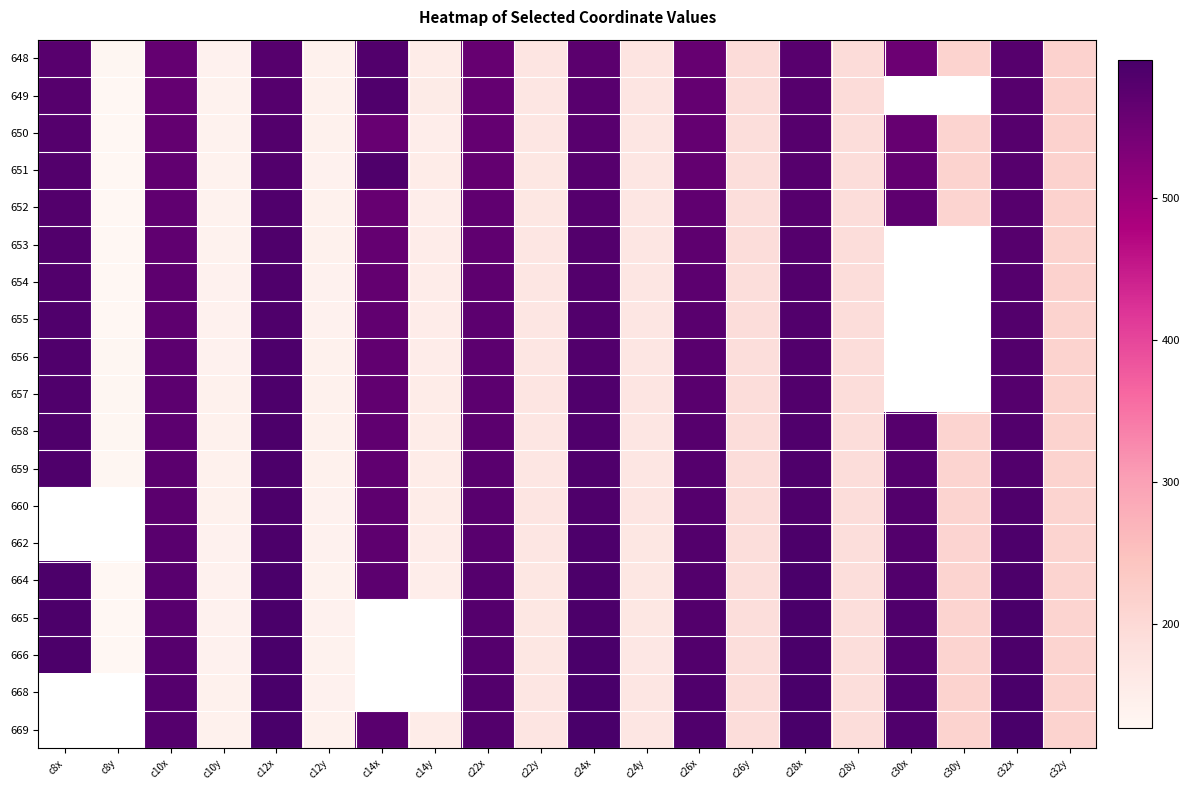

Which category has the highest value across all series?

c28x